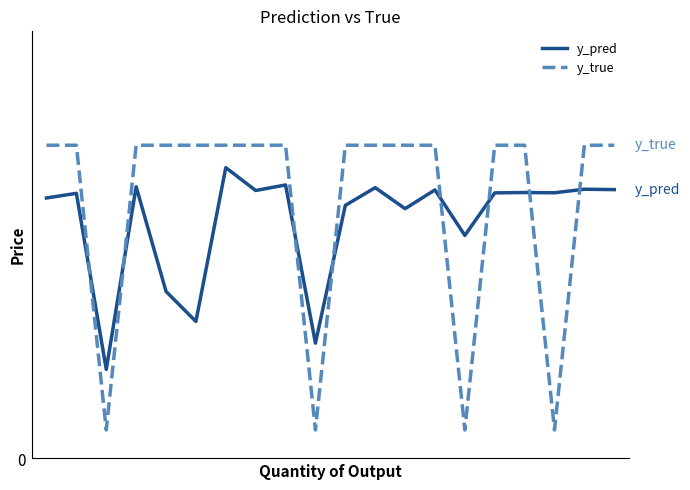

What is the difference between the maximum and minimum values in the y_pred series?

0.7